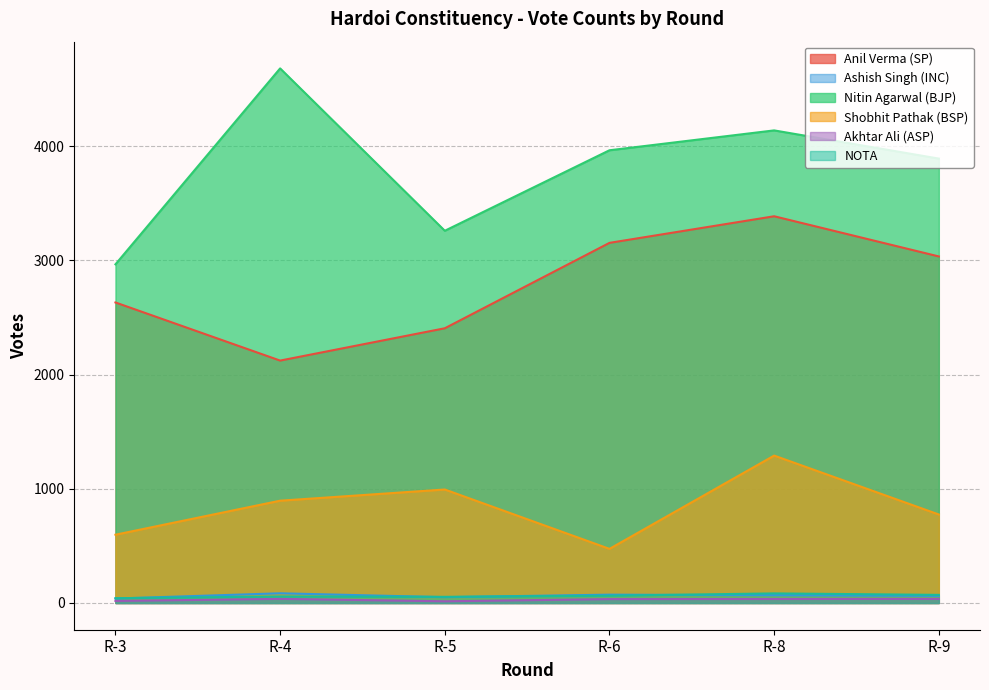

True or false: Nitin Agarwal (BJP) and Anil Verma (SP) cross at least once.

False